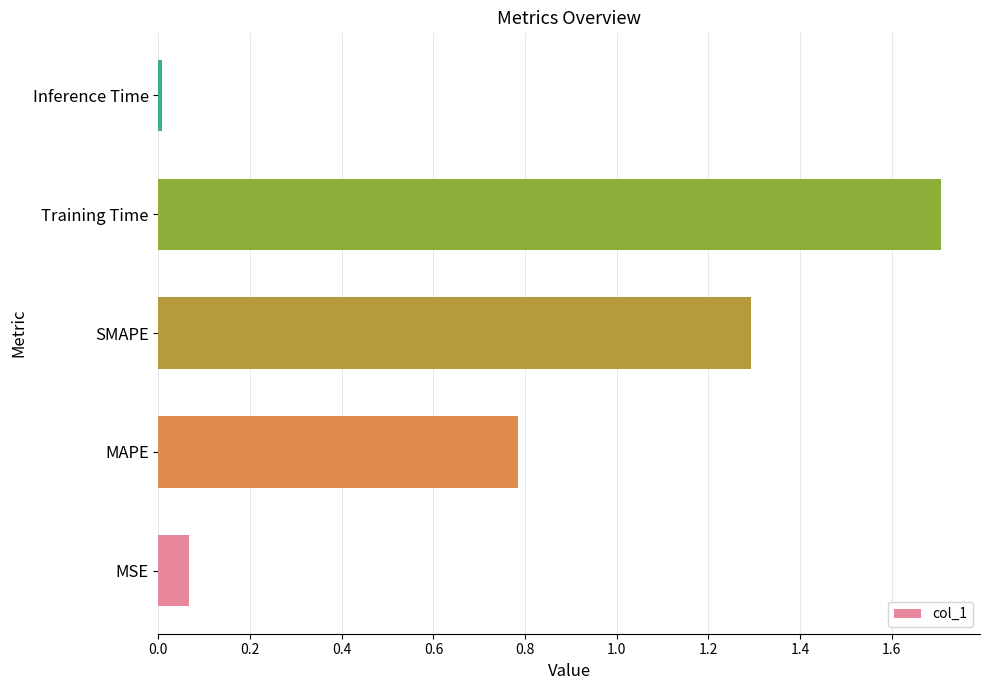

List the labels in order of value, smallest first.

Inference Time, MSE, MAPE, SMAPE, Training Time